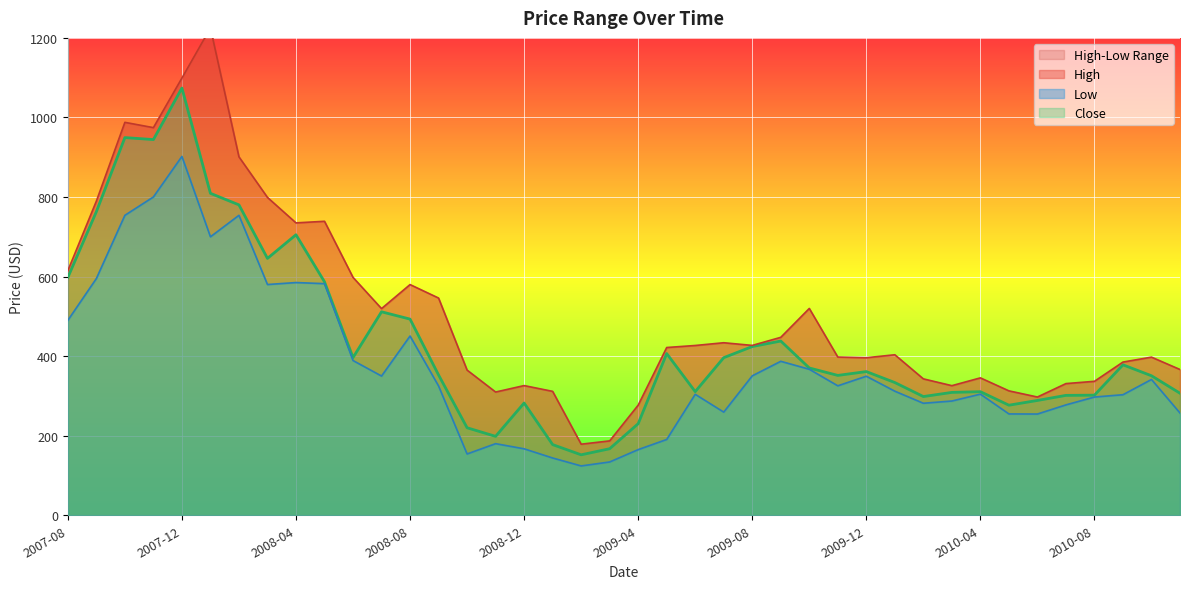

Where is the first local minimum for Close?

2007-11